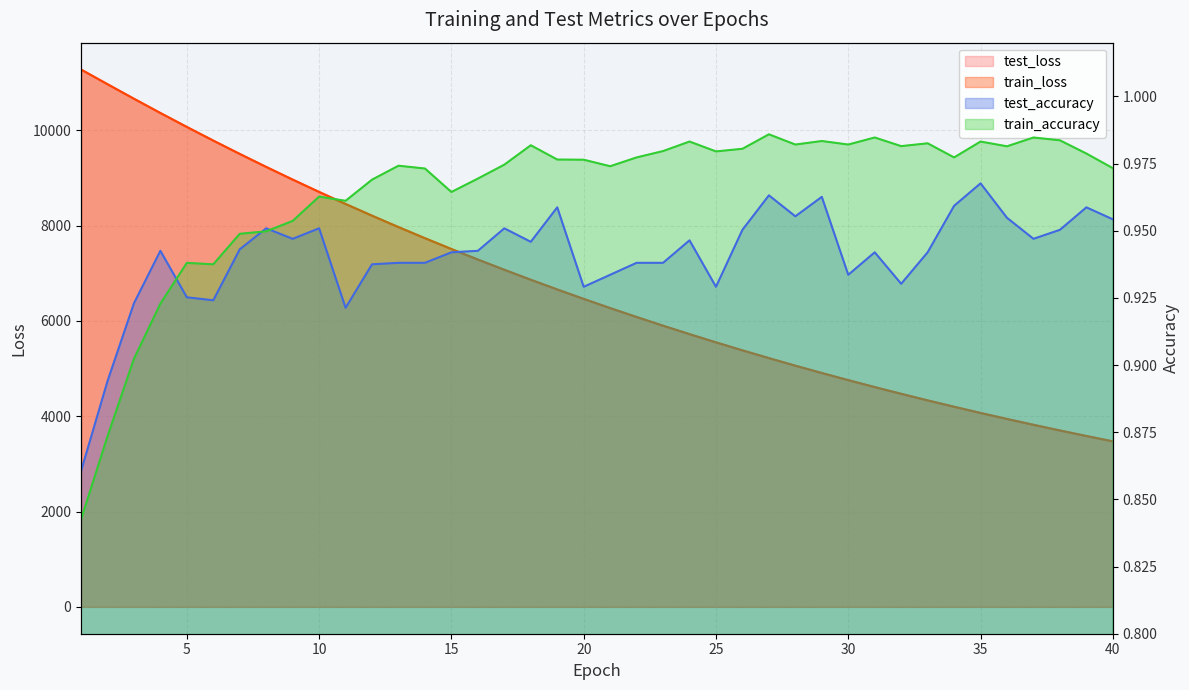

True or false: test_accuracy has a value of 0.9 at 30.

True